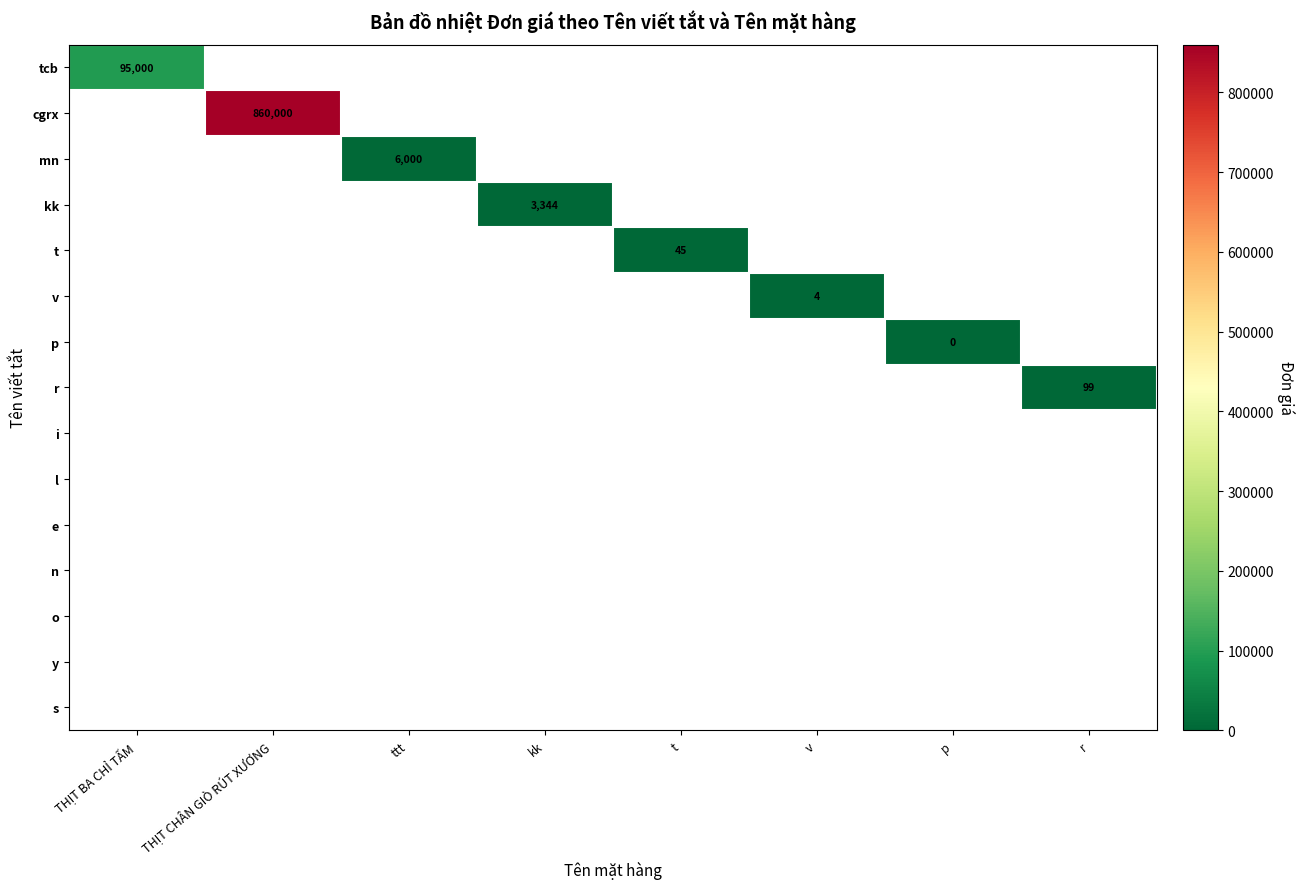

Is the value of v at THỊT BA CHỈ TẤM greater than the value of y at THỊT CHÂN GIÒ RÚT XƯƠNG?

No